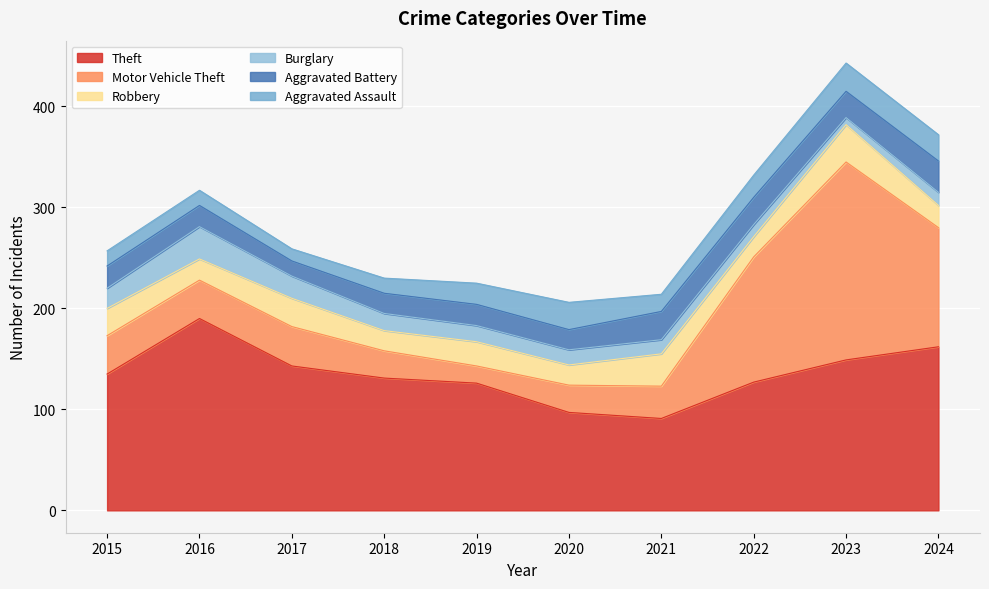

How many interior local valleys does the Theft series have?

1